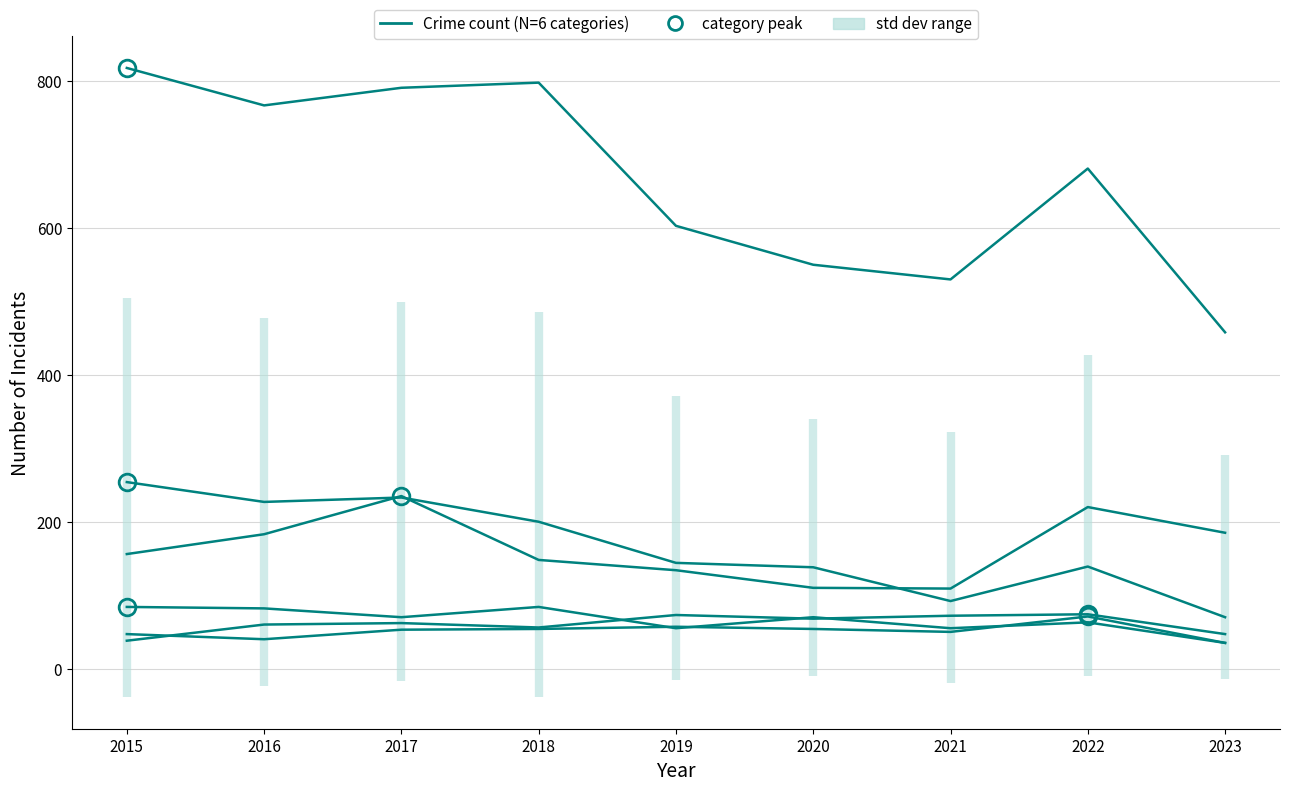

What is the greatest value displayed?

818